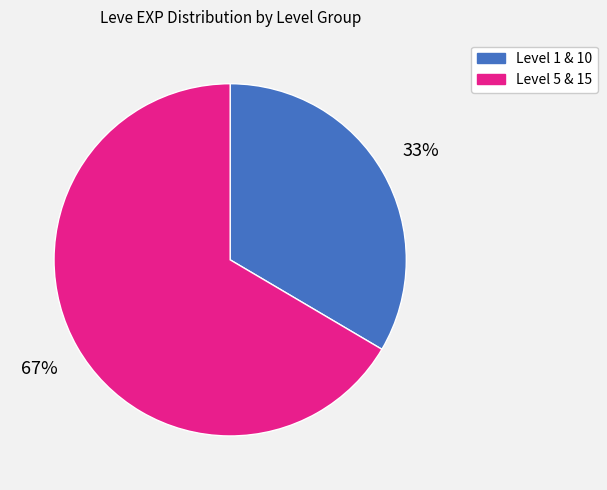

To the nearest percent, what is the average slice percentage?

50%